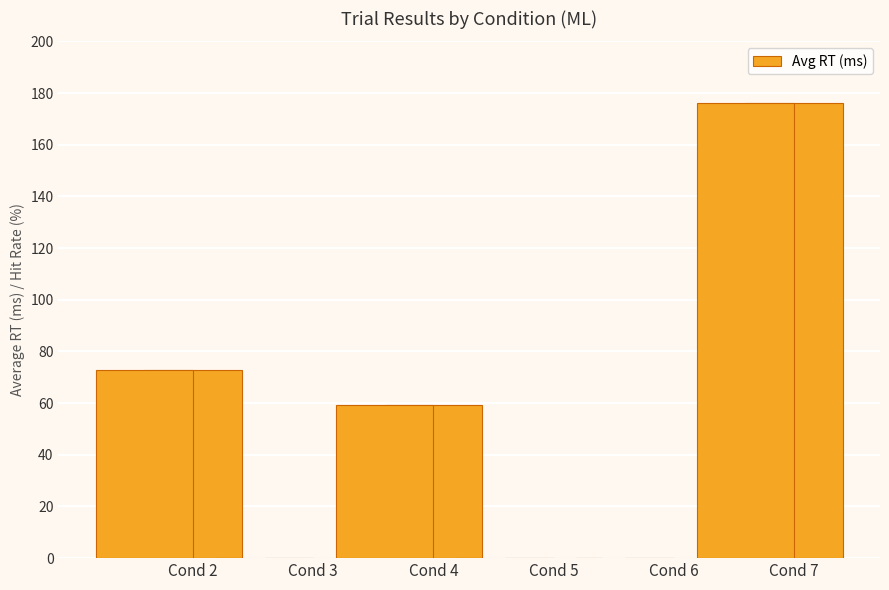

Count the number of categories in the chart.

6